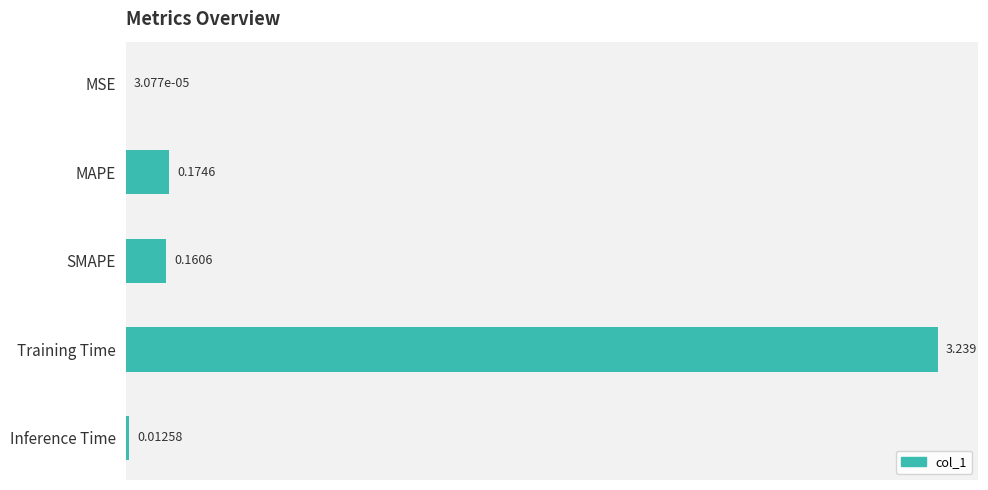

Between MSE and Training Time, which is larger?

Training Time